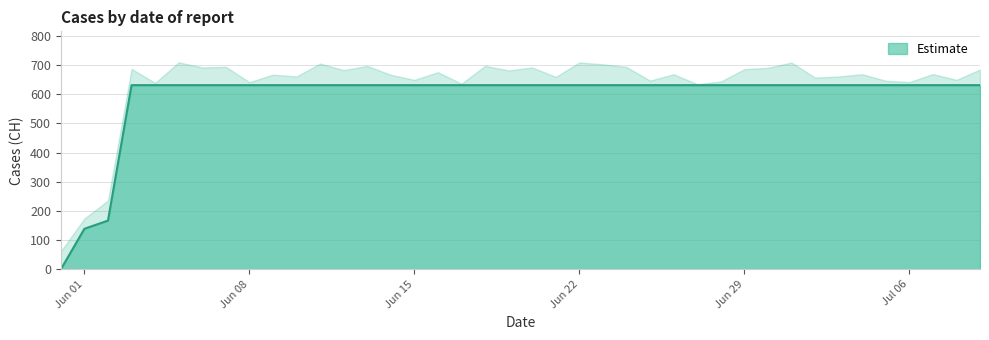

What is the greatest value displayed?

631